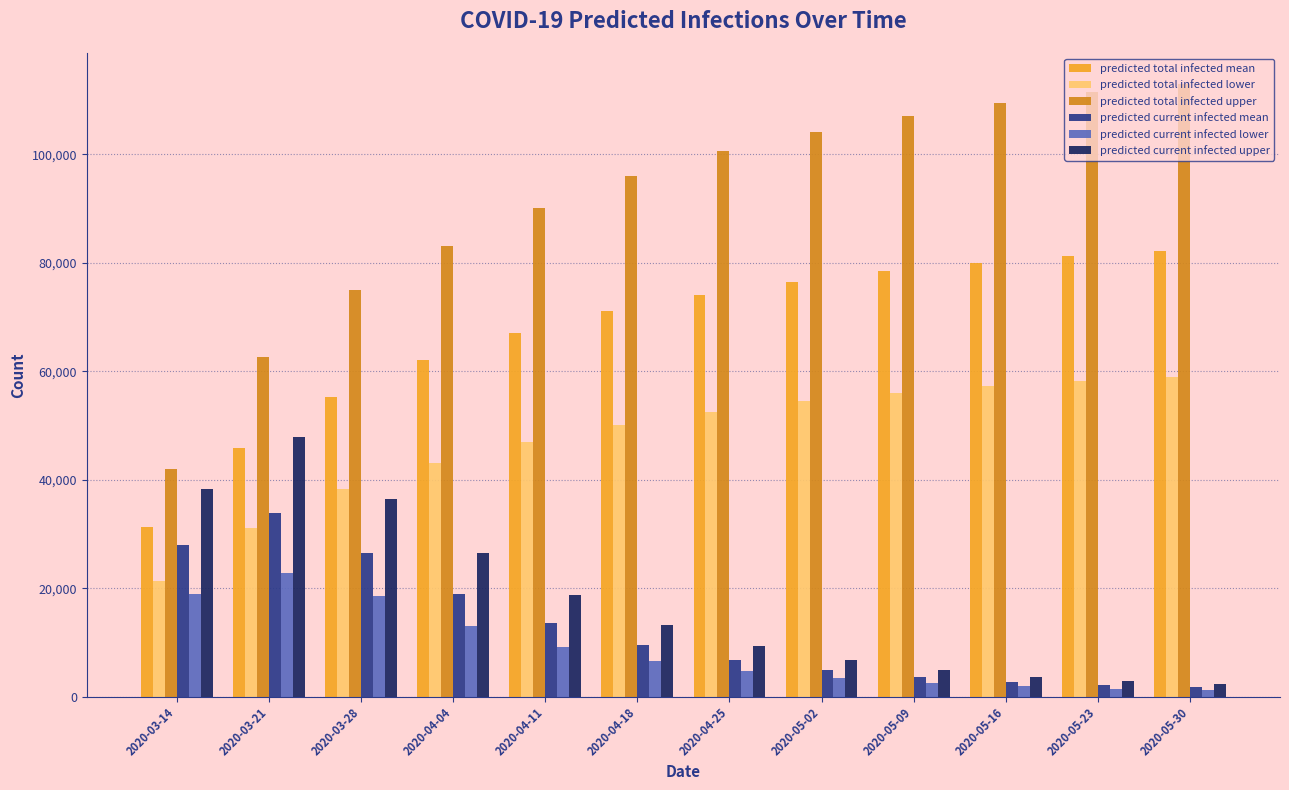

Does the chart contain stacked bars?

No